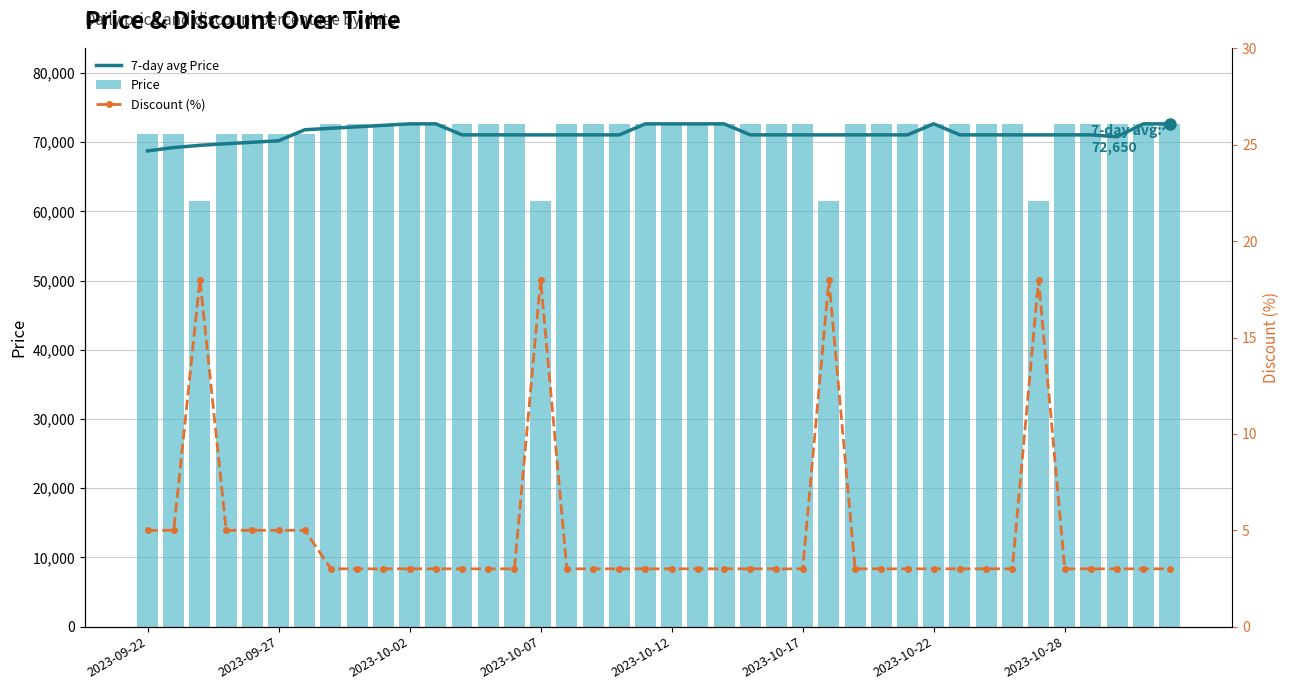

What is the sum of the 7-day avg Price values at 36 and 29?

142114.3